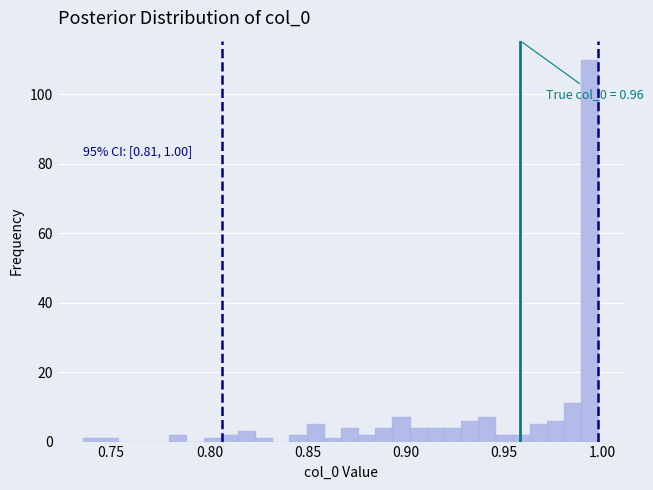

Read against the x-axis, roughly where is the centre of the tallest bar?

0.995